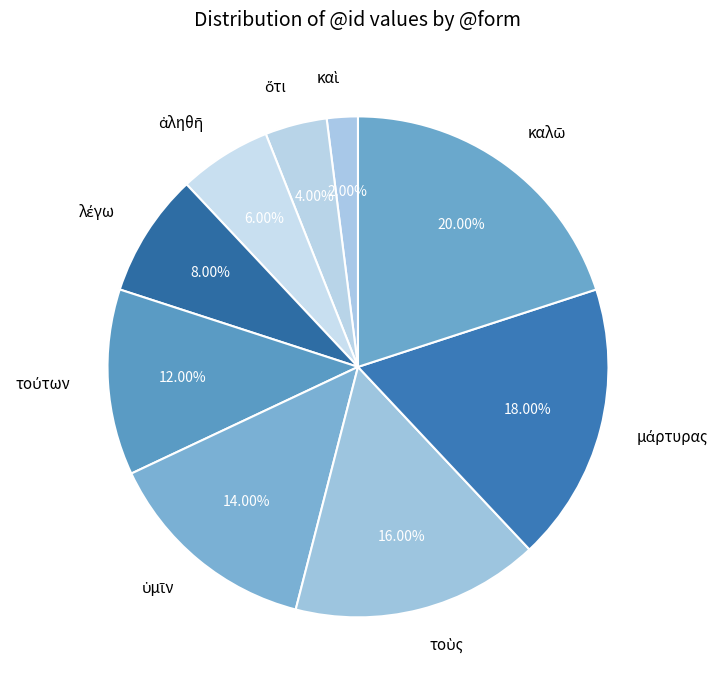

To the nearest percent, what is the average slice percentage?

11%